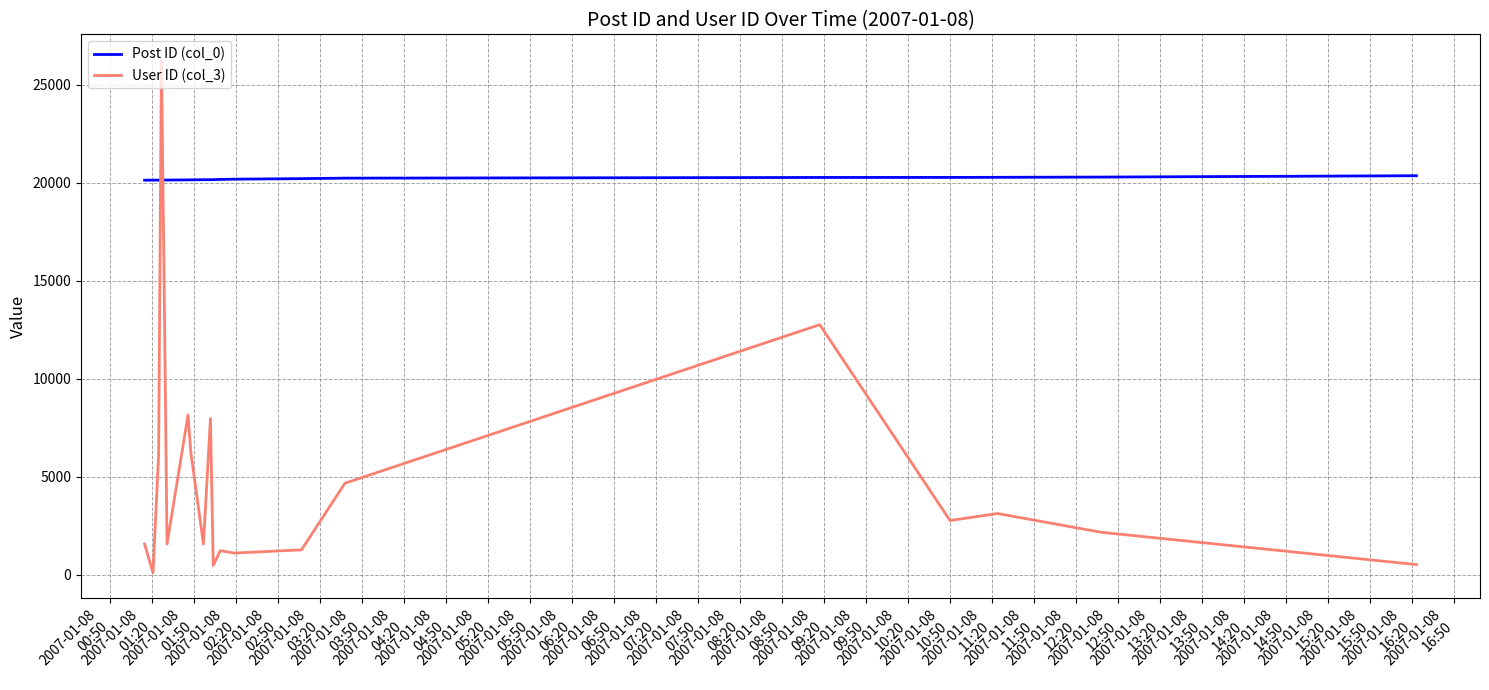

True or false: User ID (col_3) and Post ID (col_0) intersect in this chart.

True